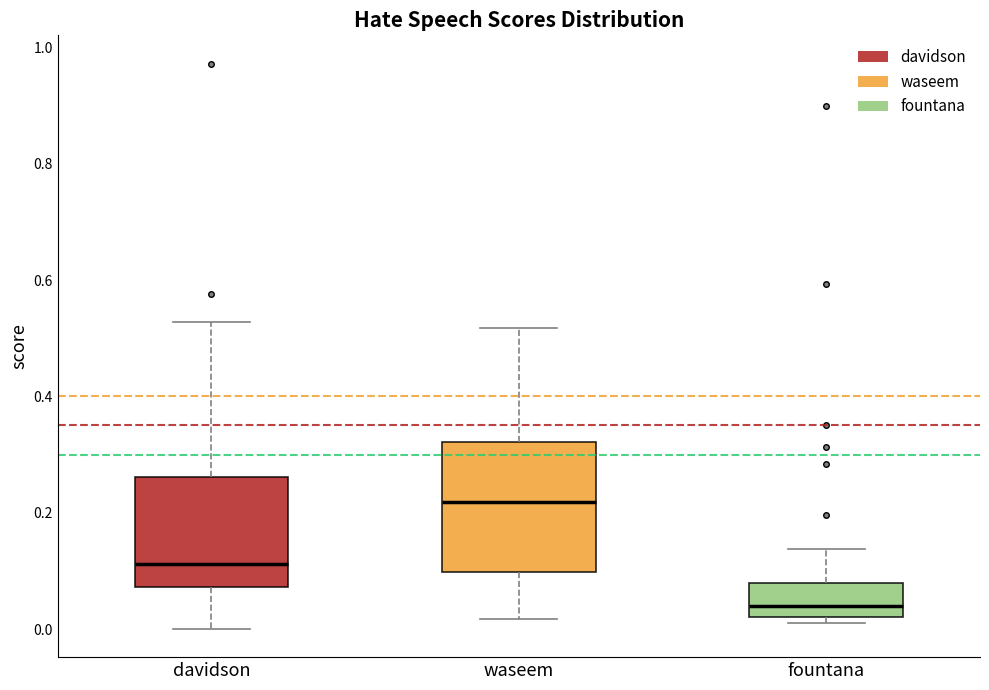

Reading left to right, transcribe this box plot: for each box, give where its median line is, the range the box spans, and where its two whiskers end, as read against the y-axis. The values are not printed on the chart, so give them approximately, as read against the axis.

davidson: median 0.12, box 0.08 to 0.26, whiskers 0.00 to 0.52
waseem: median 0.22, box 0.10 to 0.32, whiskers 0.02 to 0.52
fountana: median 0.04, box 0.02 to 0.08, whiskers 0.00 to 0.14